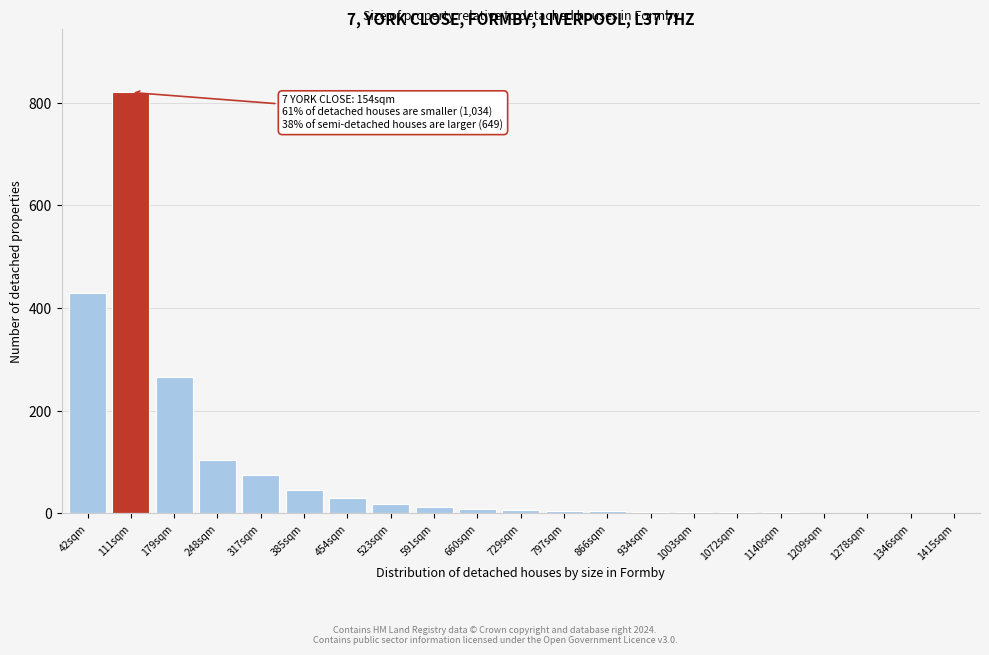

Where is the data nearest to the value 410?

42sqm